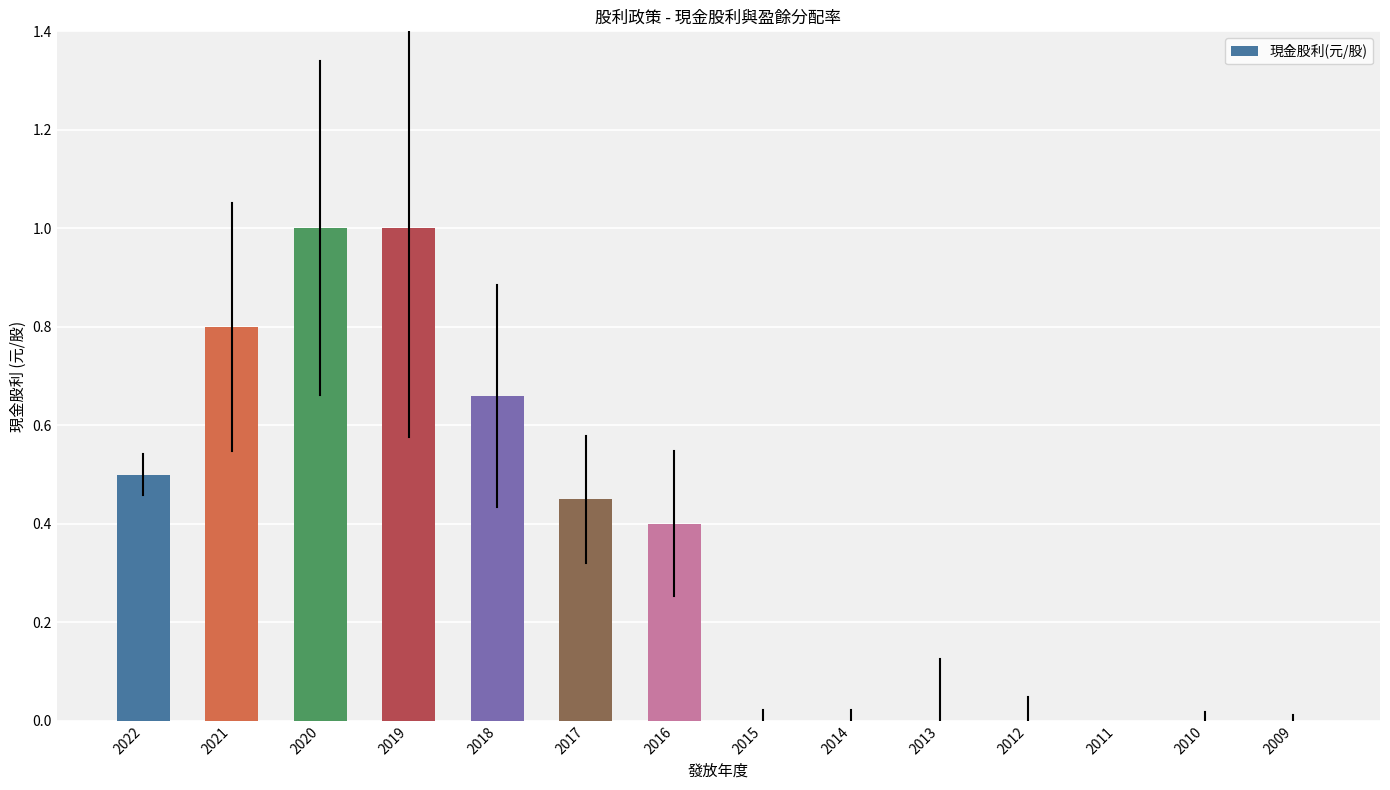

Is it true that the value at 2011 is -0.6?

False